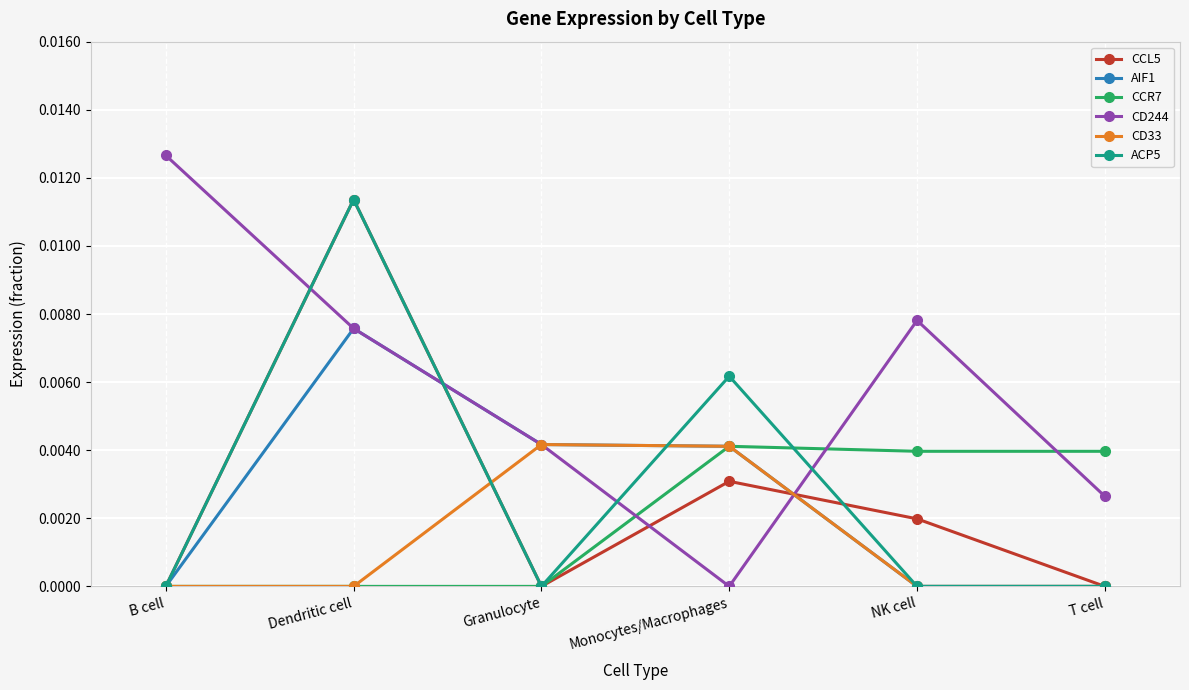

How many times do ACP5 and CD244 cross each other?

4